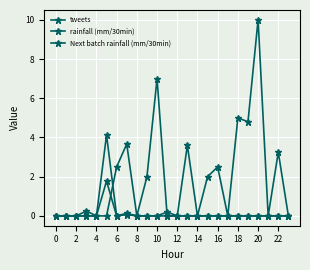

How many lines are shown in the chart?

3